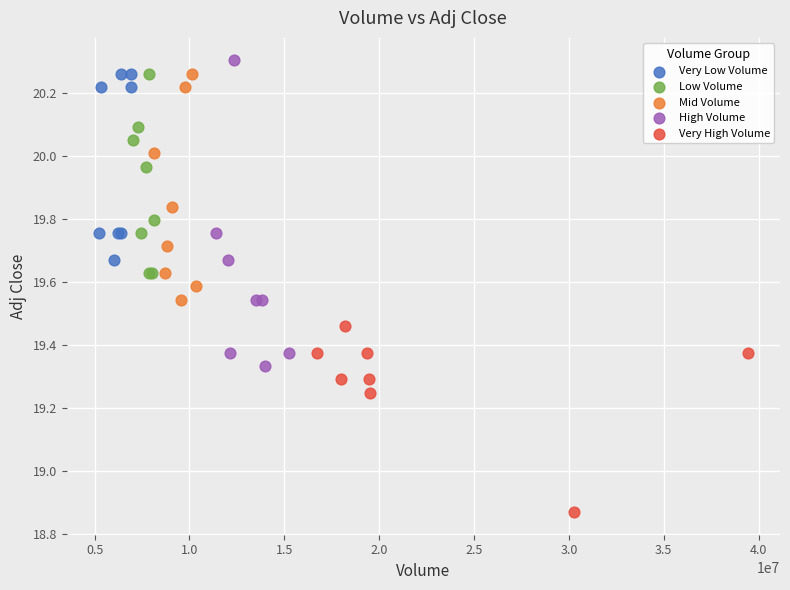

Which series has the largest Y range (max minus min)?

High Volume